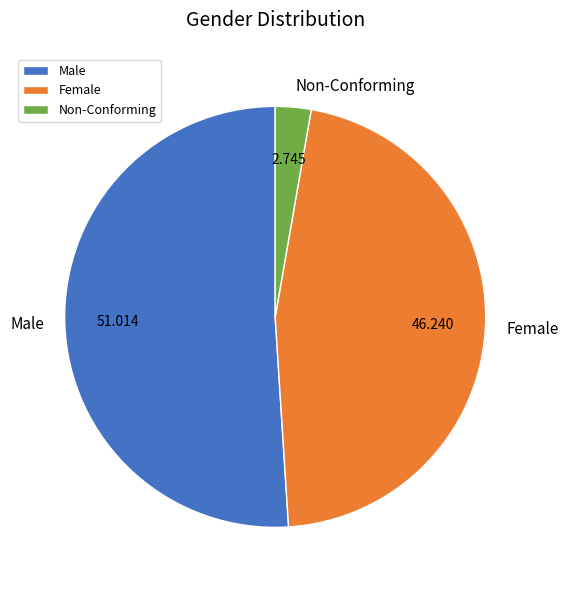

Between Non-Conforming and Female, which is larger?

Female